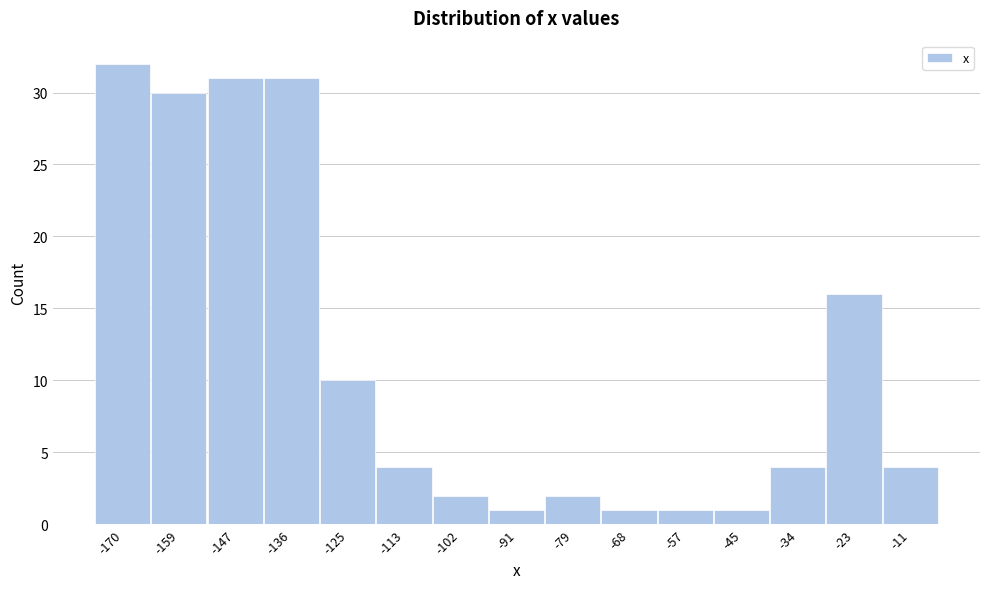

Reading left to right, transcribe all the data shown in this chart.

32	30	31	31	10	4	2	1	2	1	1	1	4	16	4